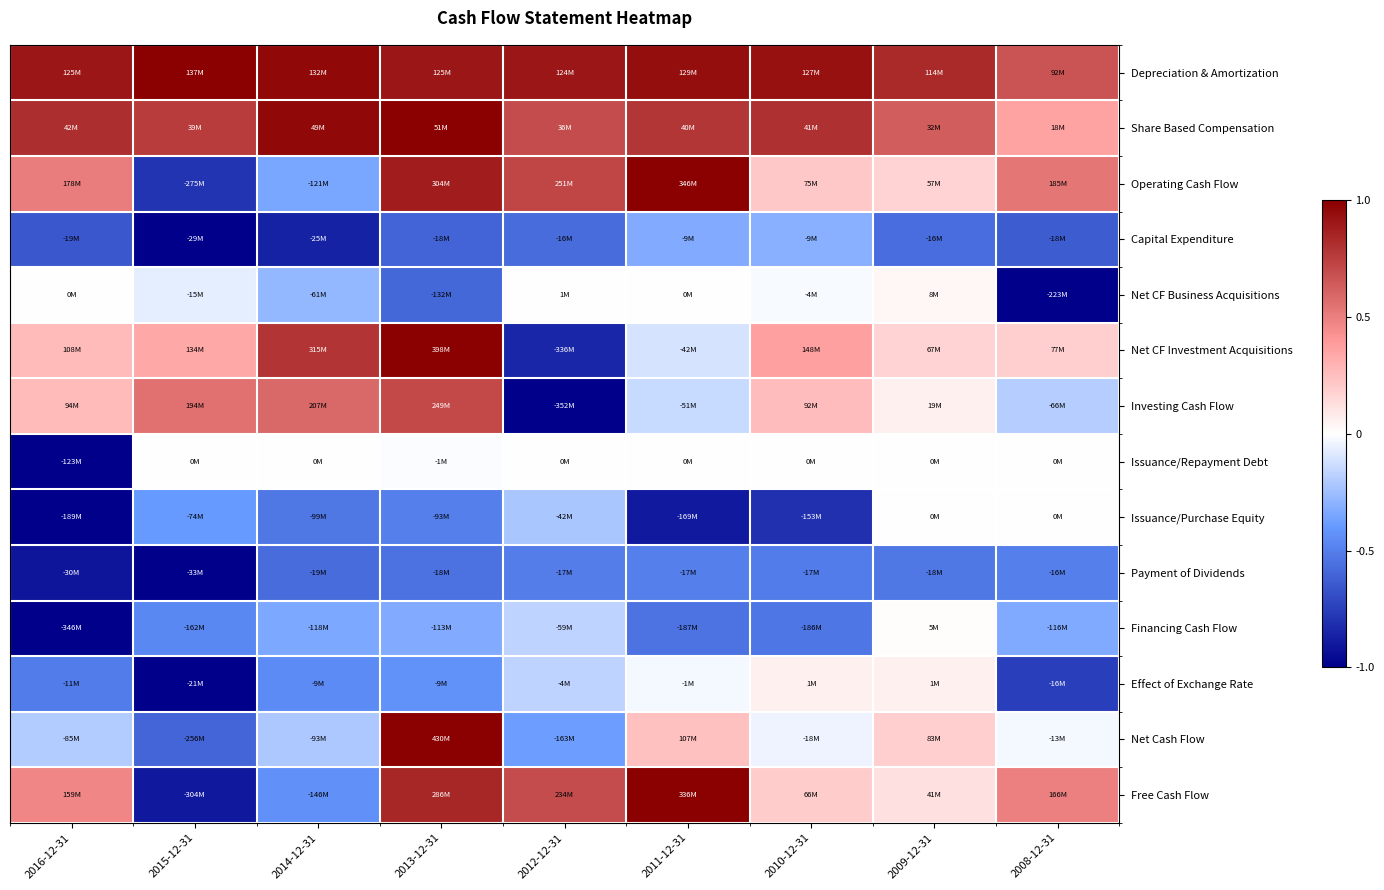

Reading left to right, transcribe all the data shown in this chart.

Depreciation & Amortization: 2016-12-31=0.9	2015-12-31=1.0	2014-12-31=1.0	2013-12-31=0.9	2012-12-31=0.9	2011-12-31=0.9	2010-12-31=0.9	2009-12-31=0.8	2008-12-31=0.7
Share Based Compensation: 2016-12-31=0.8	2015-12-31=0.8	2014-12-31=1.0	2013-12-31=1.0	2012-12-31=0.7	2011-12-31=0.8	2010-12-31=0.8	2009-12-31=0.6	2008-12-31=0.4
Operating Cash Flow: 2016-12-31=0.5	2015-12-31=-0.8	2014-12-31=-0.3	2013-12-31=0.9	2012-12-31=0.7	2011-12-31=1.0	2010-12-31=0.2	2009-12-31=0.2	2008-12-31=0.5
Capital Expenditure: 2016-12-31=-0.6	2015-12-31=-1.0	2014-12-31=-0.9	2013-12-31=-0.6	2012-12-31=-0.6	2011-12-31=-0.3	2010-12-31=-0.3	2009-12-31=-0.6	2008-12-31=-0.6
Net CF Business Acquisitions: 2016-12-31=0.0	2015-12-31=-0.1	2014-12-31=-0.3	2013-12-31=-0.6	2012-12-31=0.0	2011-12-31=0.0	2010-12-31=-0.0	2009-12-31=0.0	2008-12-31=-1.0
Net CF Investment Acquisitions: 2016-12-31=0.3	2015-12-31=0.3	2014-12-31=0.8	2013-12-31=1.0	2012-12-31=-0.8	2011-12-31=-0.1	2010-12-31=0.4	2009-12-31=0.2	2008-12-31=0.2
Investing Cash Flow: 2016-12-31=0.3	2015-12-31=0.6	2014-12-31=0.6	2013-12-31=0.7	2012-12-31=-1.0	2011-12-31=-0.1	2010-12-31=0.3	2009-12-31=0.1	2008-12-31=-0.2
Issuance/Repayment Debt: 2016-12-31=-1.0	2015-12-31=0.0	2014-12-31=0.0	2013-12-31=-0.0	2012-12-31=0.0	2011-12-31=0.0	2010-12-31=0.0	2009-12-31=0.0	2008-12-31=0.0
Issuance/Purchase Equity: 2016-12-31=-1.0	2015-12-31=-0.4	2014-12-31=-0.5	2013-12-31=-0.5	2012-12-31=-0.2	2011-12-31=-0.9	2010-12-31=-0.8	2009-12-31=0.0	2008-12-31=0.0
Payment of Dividends: 2016-12-31=-0.9	2015-12-31=-1.0	2014-12-31=-0.6	2013-12-31=-0.6	2012-12-31=-0.5	2011-12-31=-0.5	2010-12-31=-0.5	2009-12-31=-0.5	2008-12-31=-0.5
Financing Cash Flow: 2016-12-31=-1.0	2015-12-31=-0.5	2014-12-31=-0.3	2013-12-31=-0.3	2012-12-31=-0.2	2011-12-31=-0.5	2010-12-31=-0.5	2009-12-31=0.0	2008-12-31=-0.3
Effect of Exchange Rate: 2016-12-31=-0.5	2015-12-31=-1.0	2014-12-31=-0.5	2013-12-31=-0.4	2012-12-31=-0.2	2011-12-31=-0.0	2010-12-31=0.1	2009-12-31=0.1	2008-12-31=-0.8
Net Cash Flow: 2016-12-31=-0.2	2015-12-31=-0.6	2014-12-31=-0.2	2013-12-31=1.0	2012-12-31=-0.4	2011-12-31=0.2	2010-12-31=-0.0	2009-12-31=0.2	2008-12-31=-0.0
Free Cash Flow: 2016-12-31=0.5	2015-12-31=-0.9	2014-12-31=-0.4	2013-12-31=0.9	2012-12-31=0.7	2011-12-31=1.0	2010-12-31=0.2	2009-12-31=0.1	2008-12-31=0.5